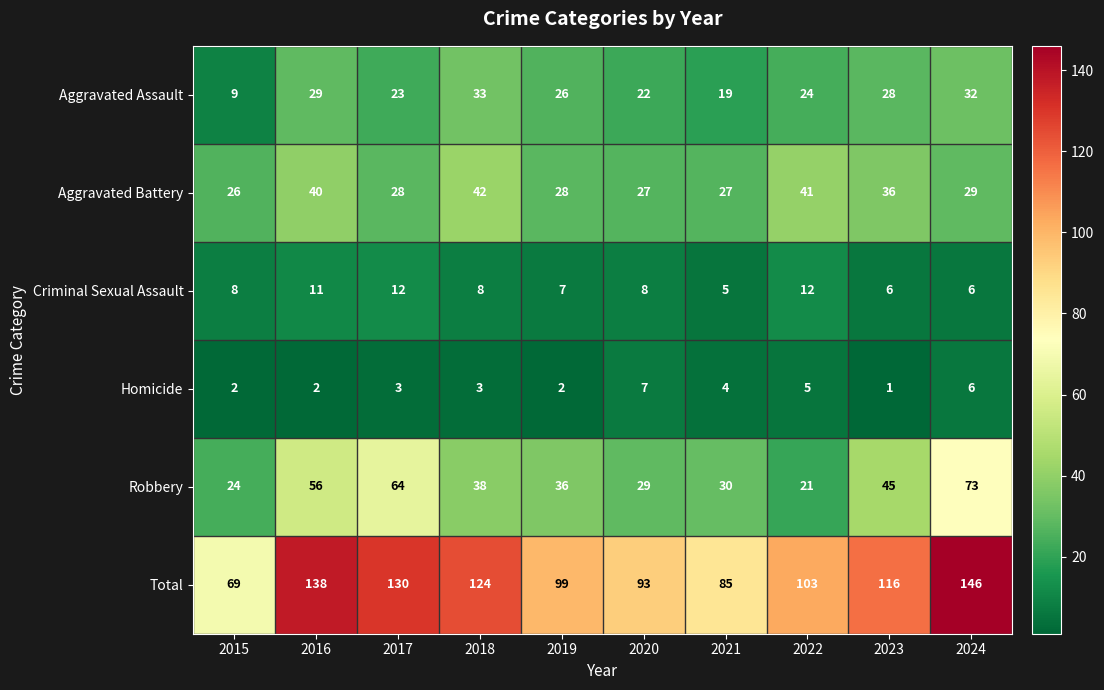

Which label corresponds to the largest value in the chart?

2024